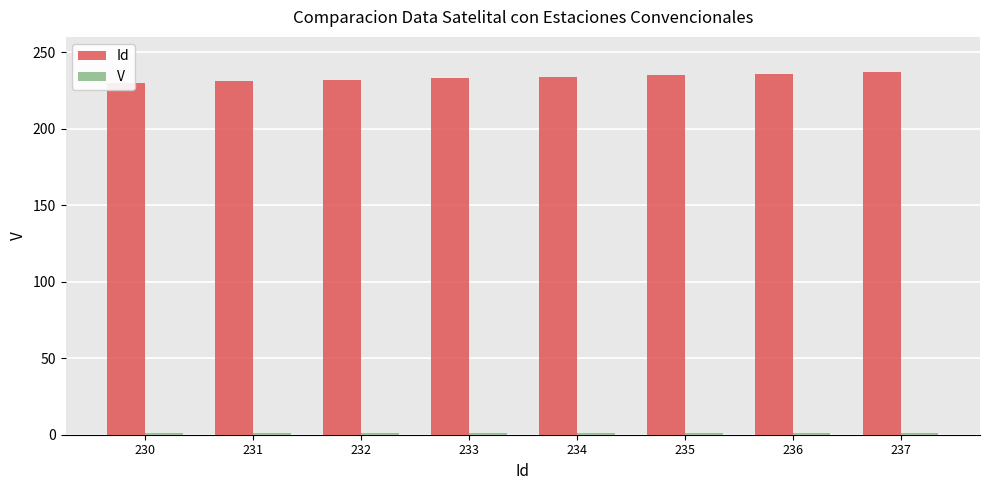

The value of V at 233 is 1. True or false?

True